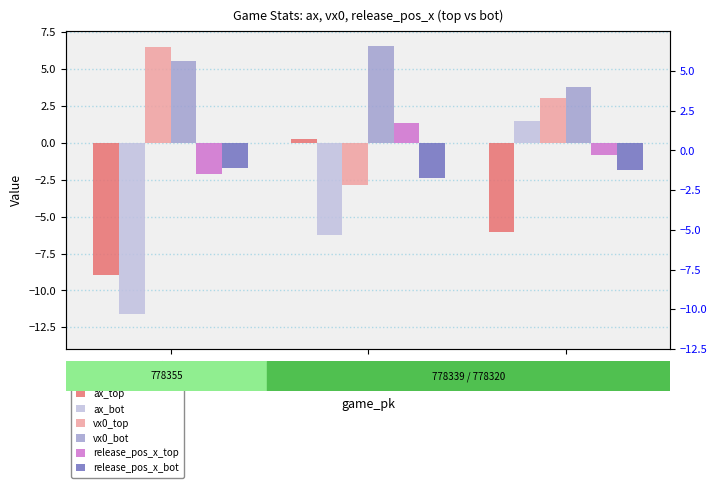

How many series are shown in this chart?

6